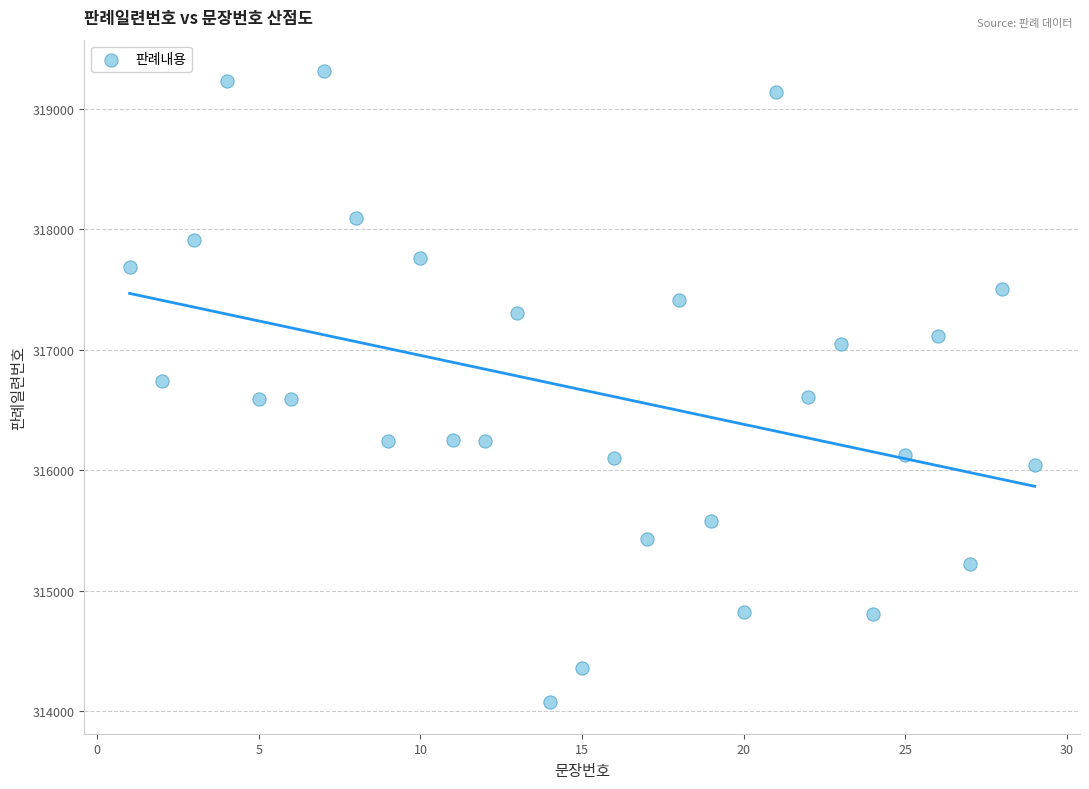

What is the range of X values (max minus min)?

28.0